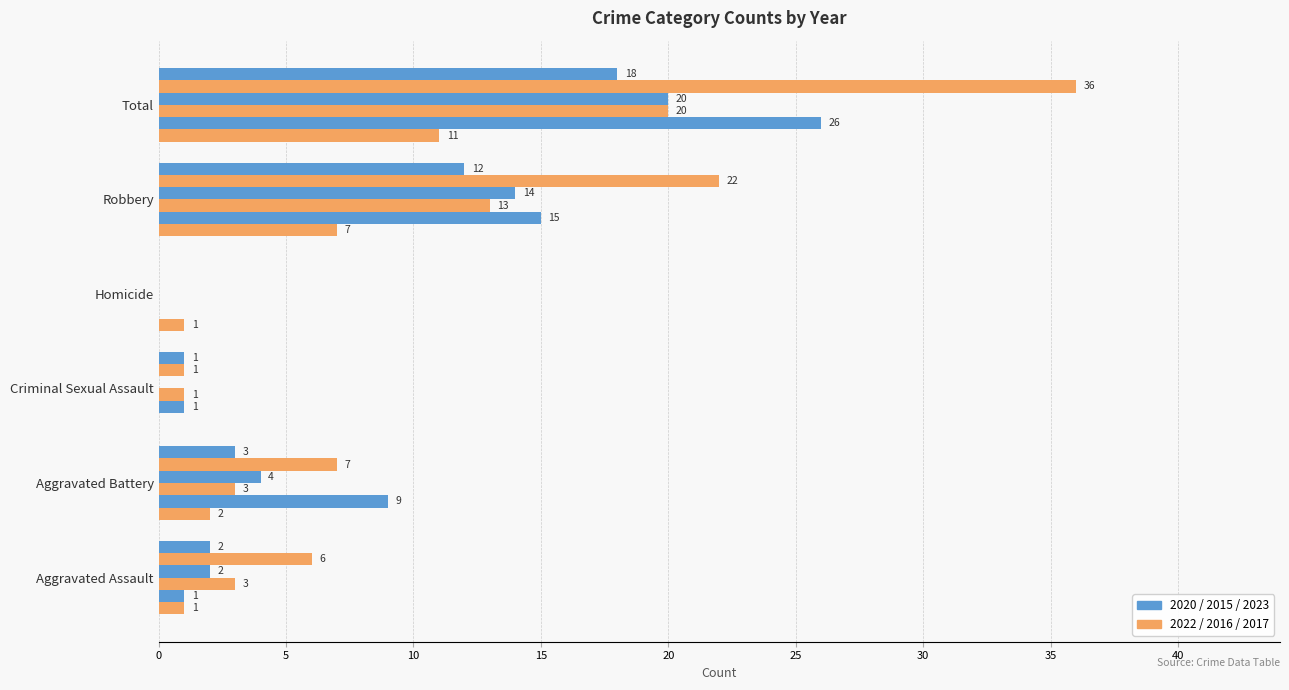

How many distinct data groups are displayed?

6